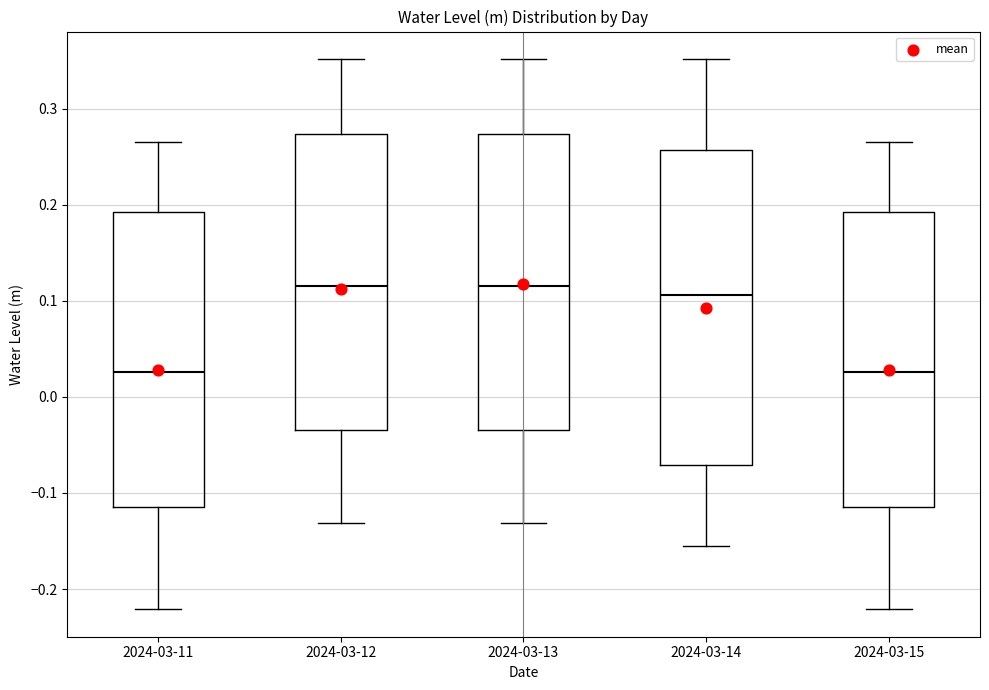

Comparing the boxes themselves (not the whiskers), which one is the tallest?

2024-03-14